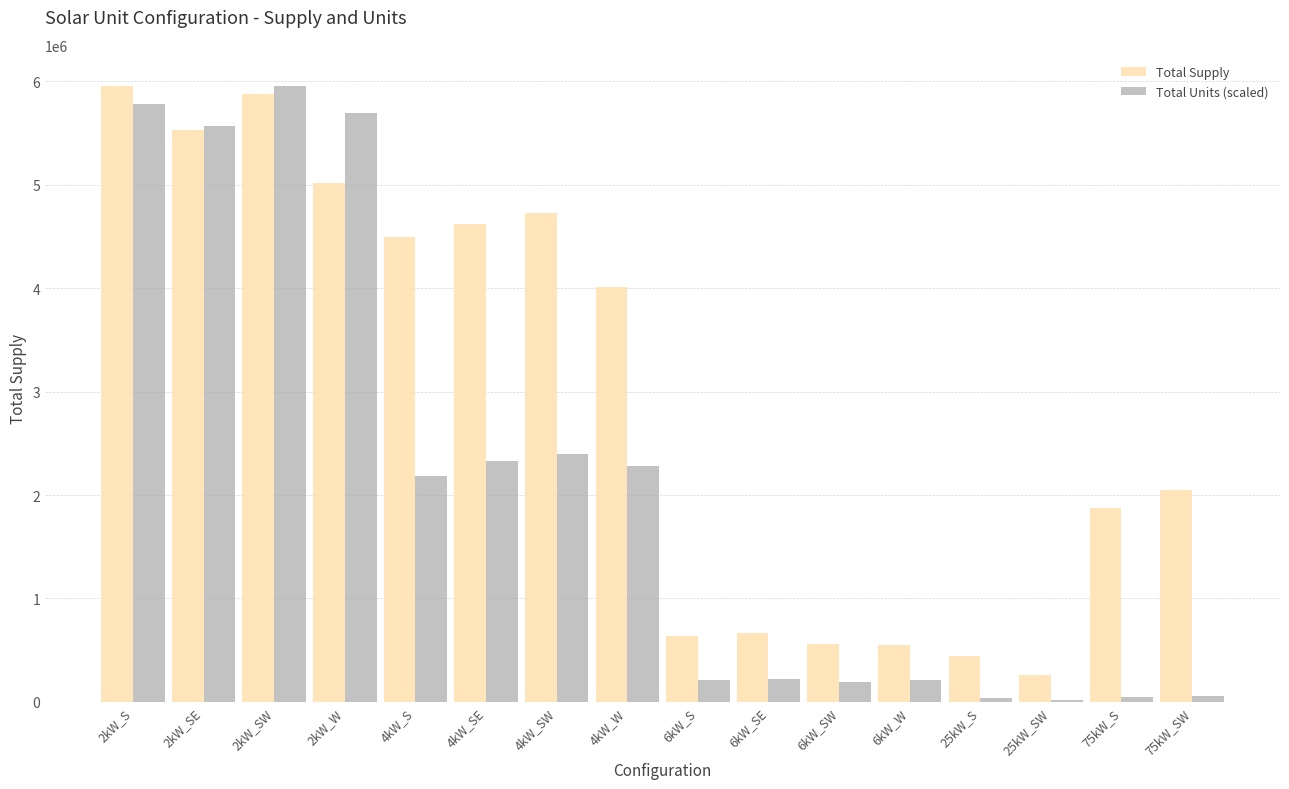

List the series in order of their overall mean, lowest first.

Total Units (scaled), Total Supply